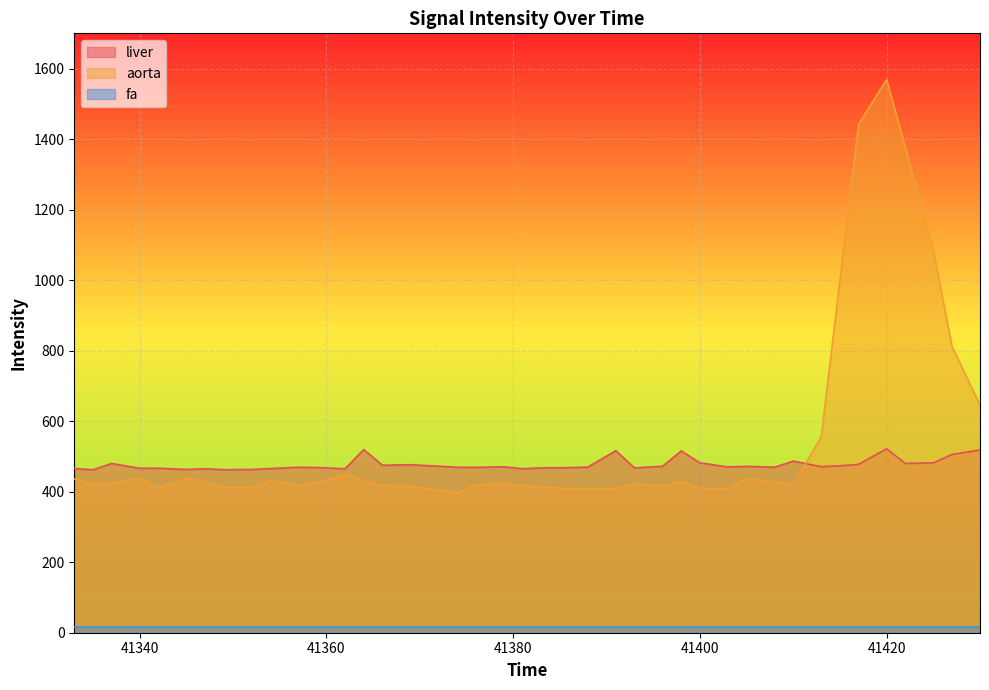

Which category has the highest value across all series?

41420